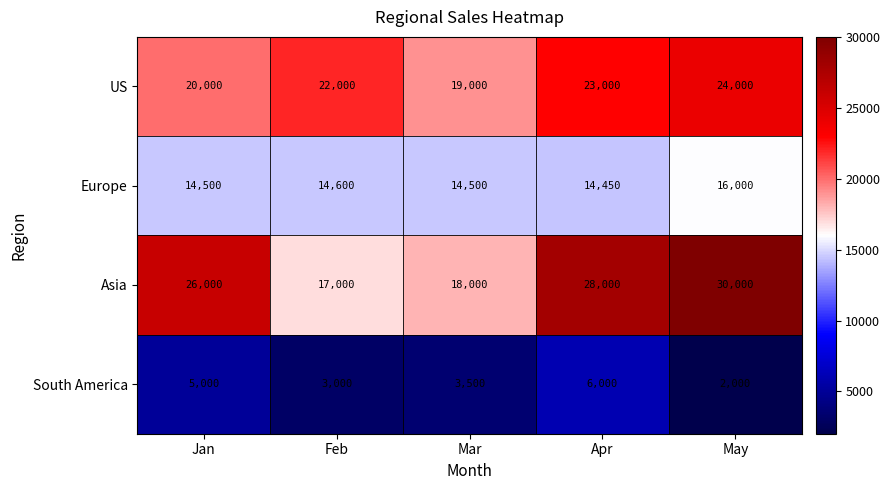

What is the total value across all series at Apr?

71450